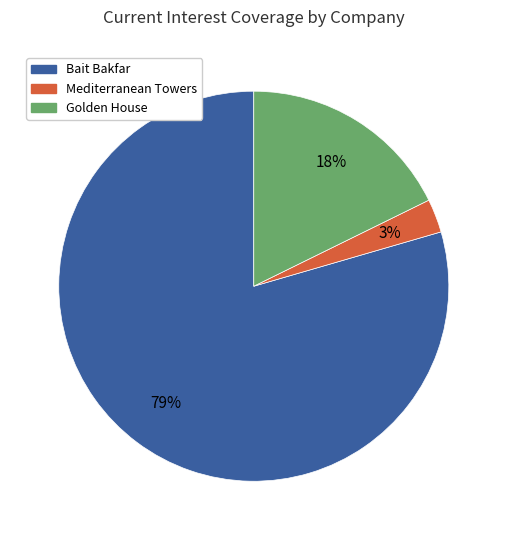

To the nearest percent, what percentage of the pie is Golden House?

18%